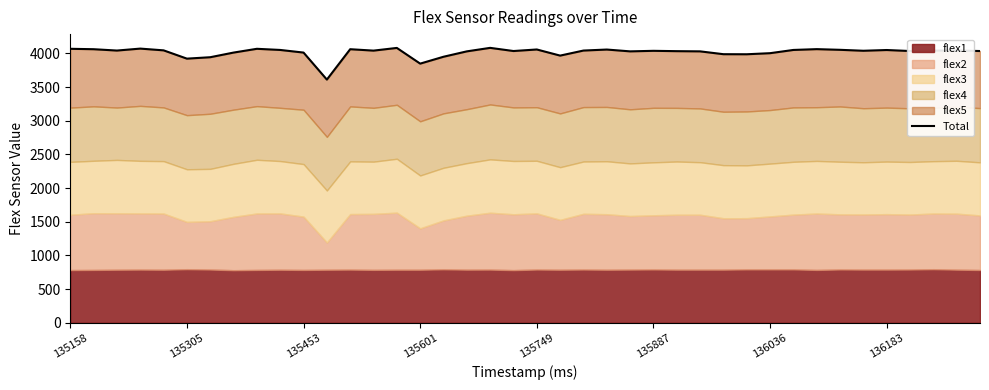

Does the chart have visible grid lines?

No